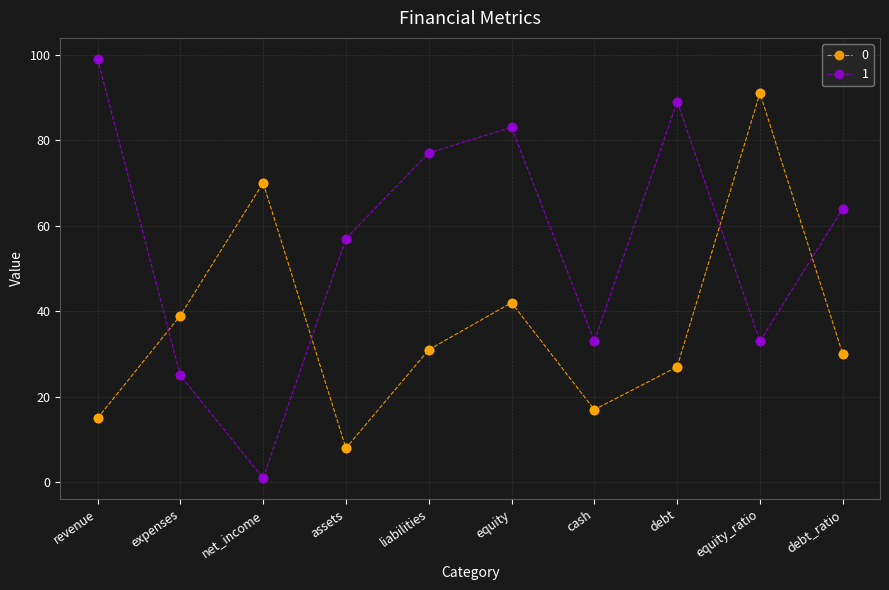

What is the spread (max minus min) of values at debt_ratio?

34